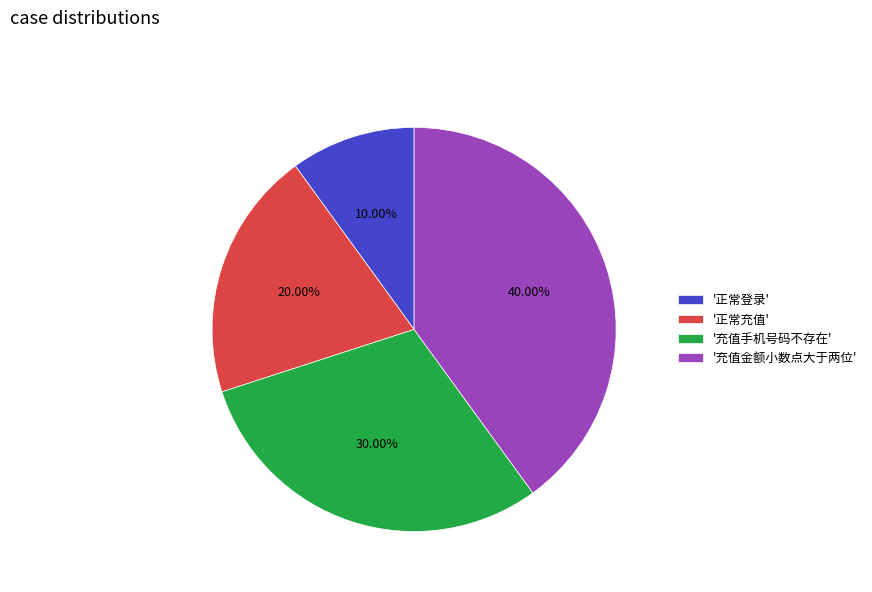

Does any single category account for the majority?

No